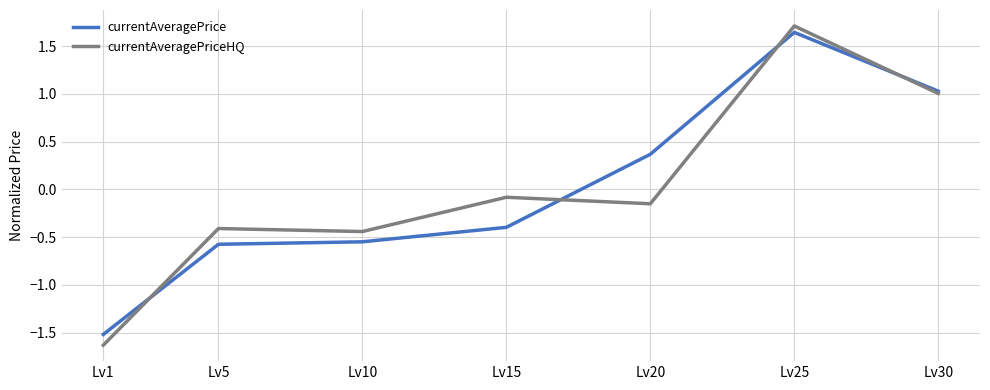

Where do currentAveragePrice and currentAveragePriceHQ first cross each other?

Lv1 and Lv5